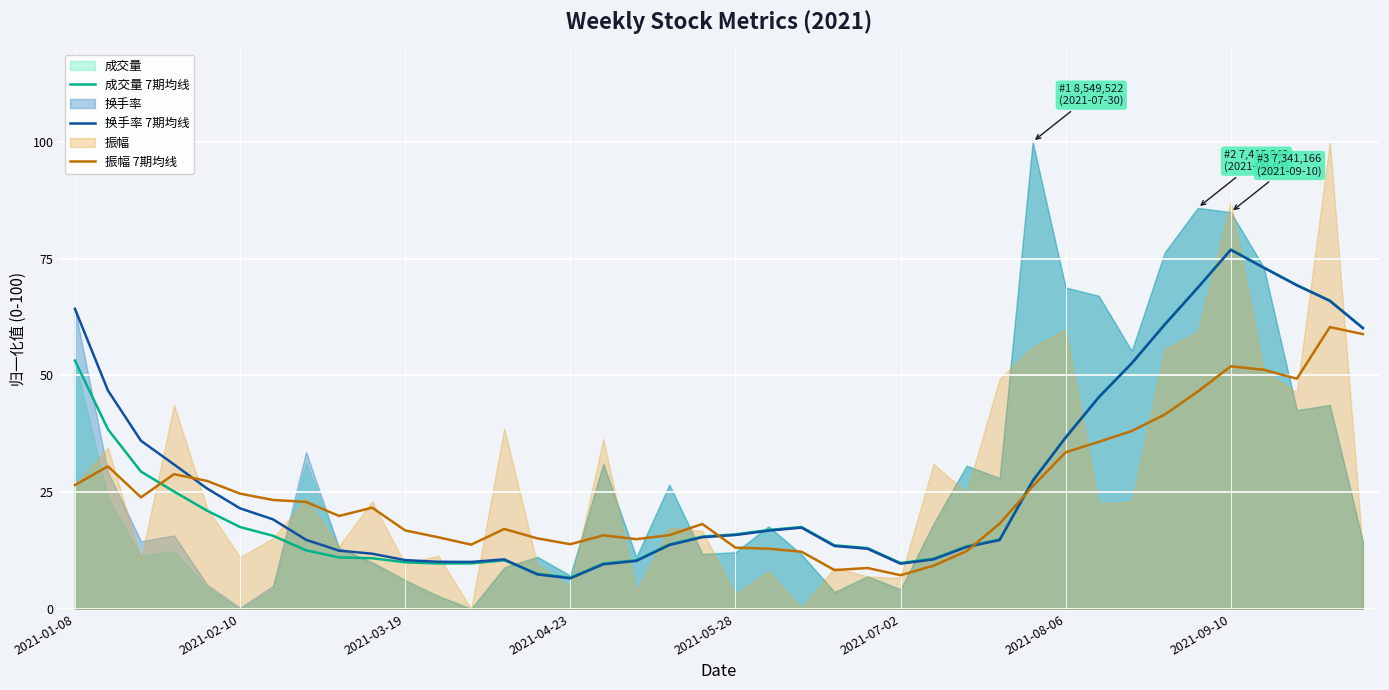

What is the lowest value of the 振幅 7期均线 series?

7.2